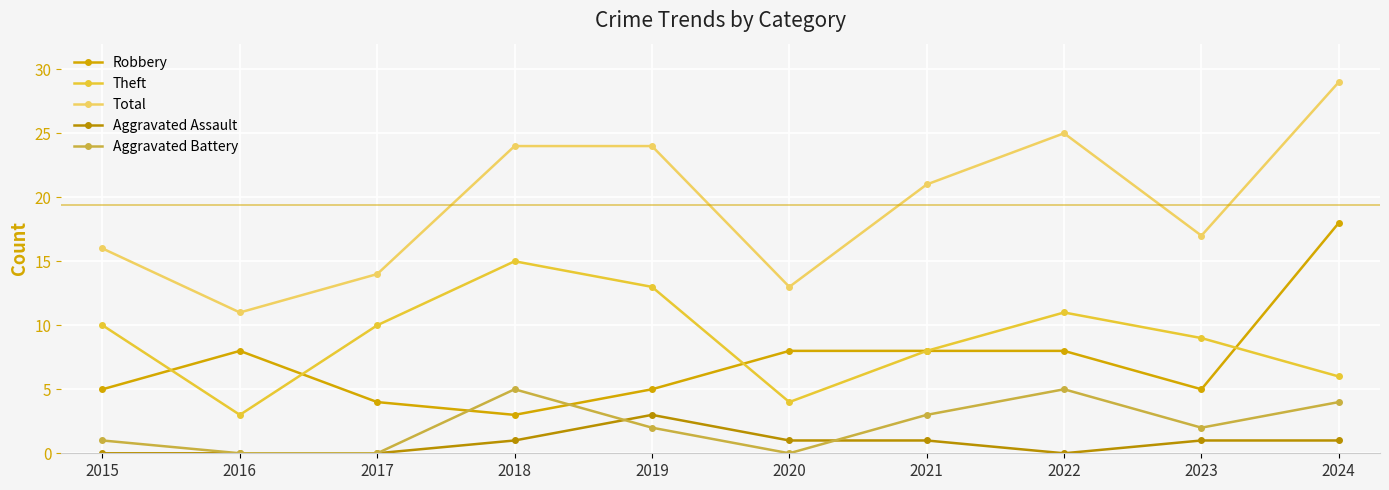

What is the highest value of the Aggravated Battery series?

5